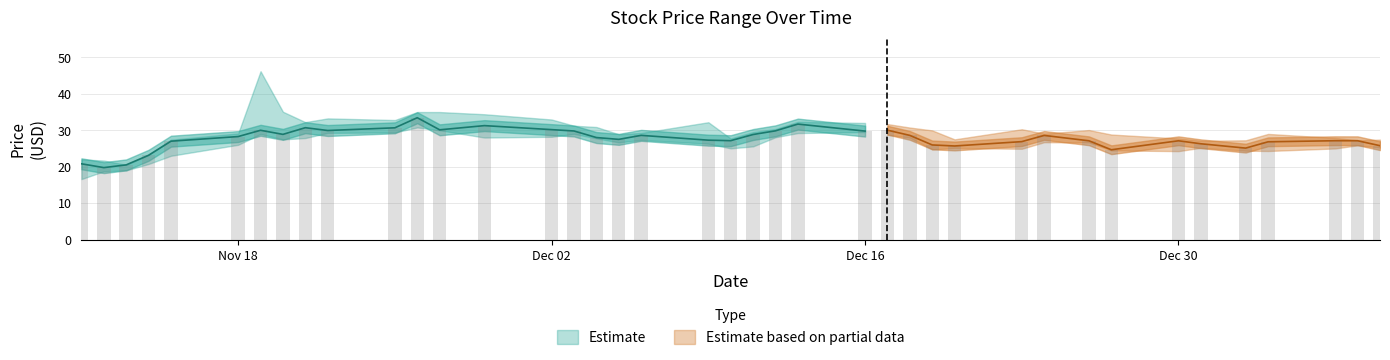

What is the smallest value displayed?

16.6